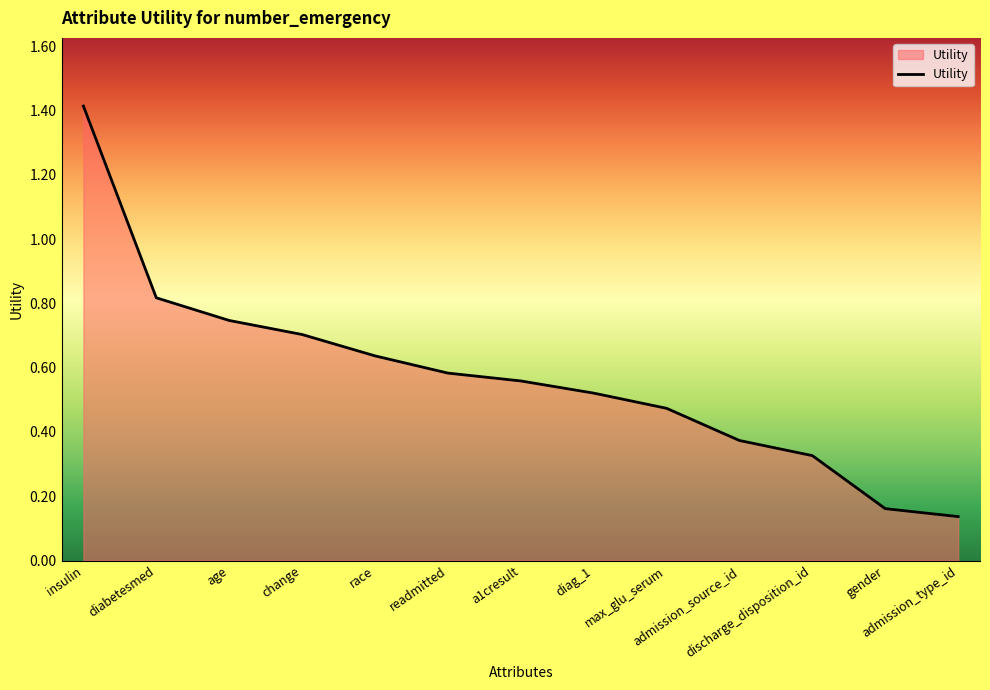

Between admission_source_id and admission_type_id, which is larger?

admission_source_id